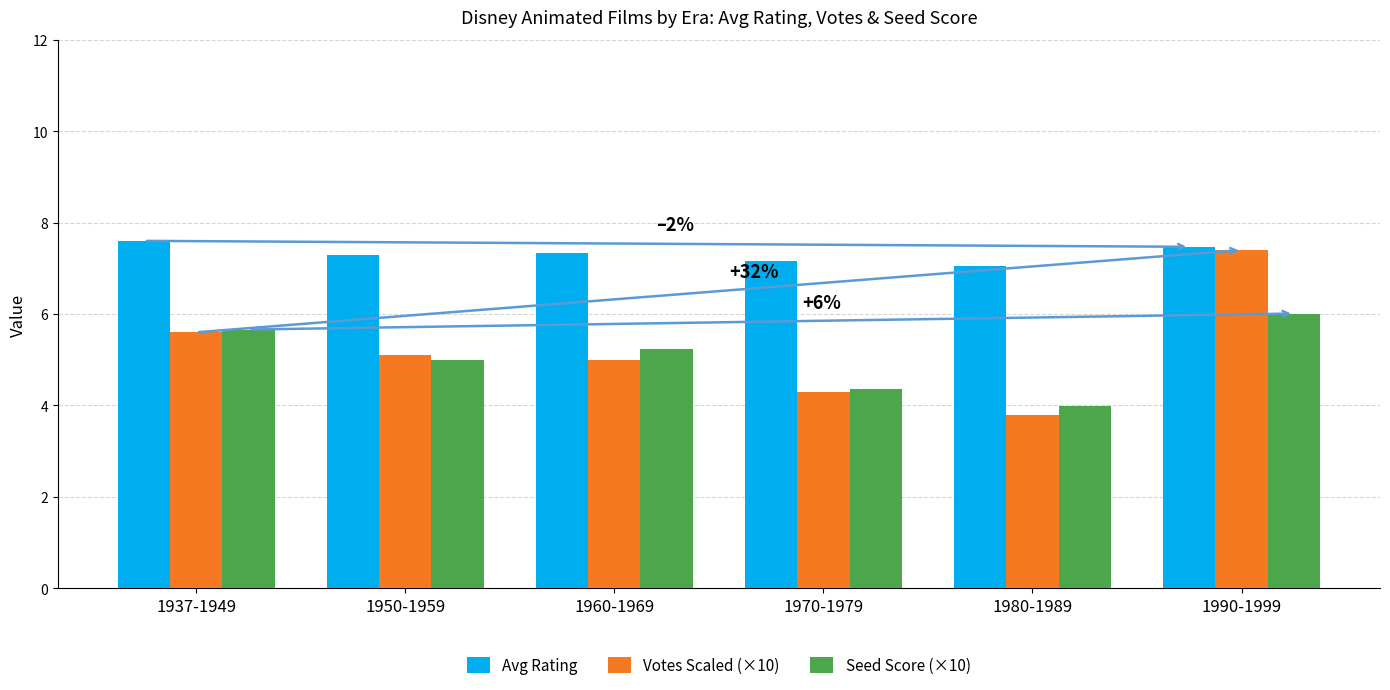

What are all the series names shown in the legend?

Avg Rating, Votes Scaled (×10), Seed Score (×10)